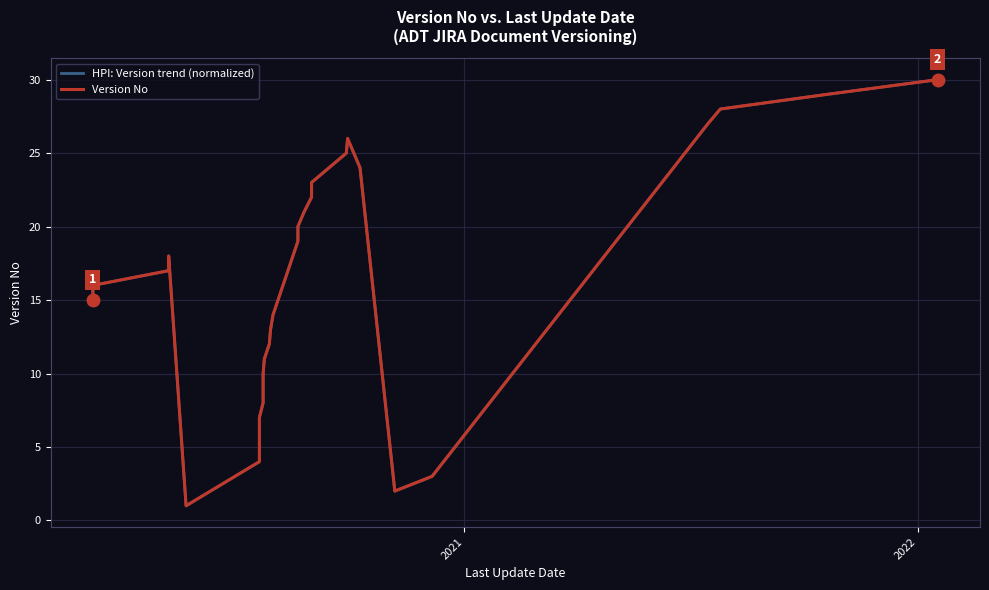

How many lines are shown in the chart?

2